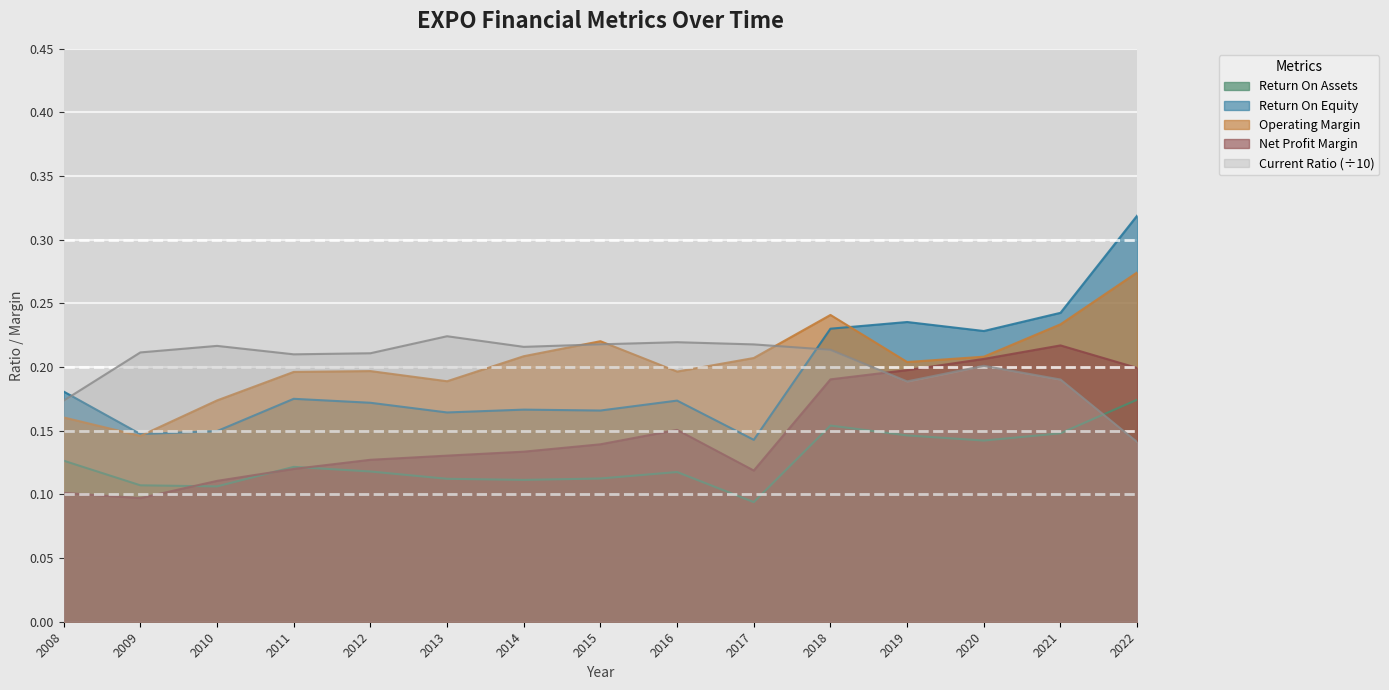

At which label is ReturnOnEquity closest to 0?

2017